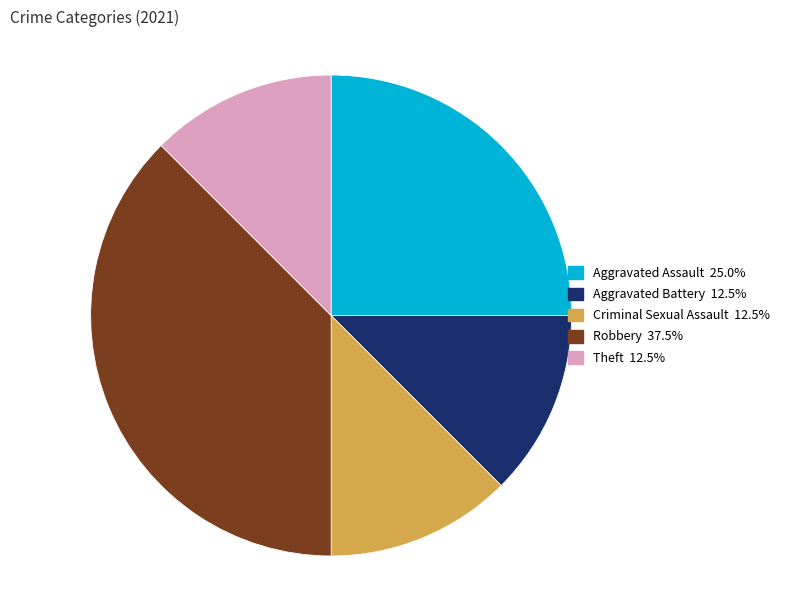

Between Aggravated Battery and Aggravated Assault, which is larger?

Aggravated Assault